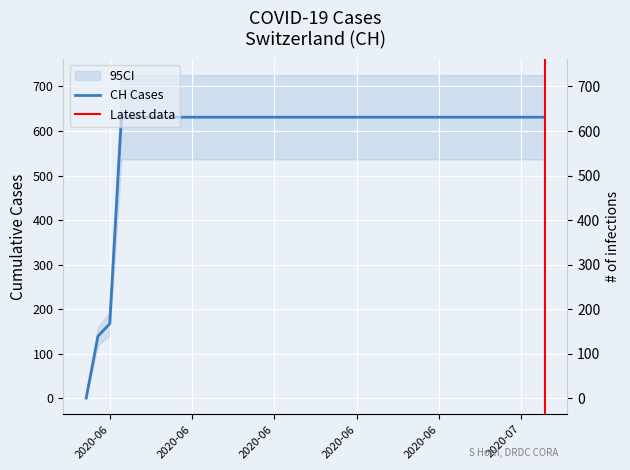

Which label corresponds to the smallest value in the chart?

2020-05-31